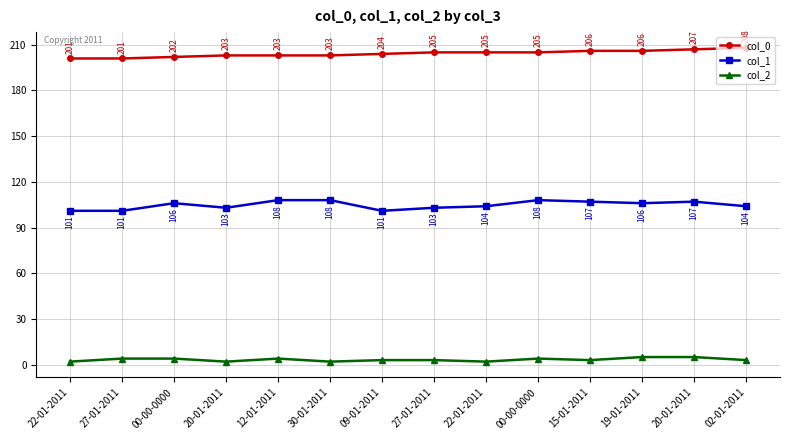

How many lines are shown in the chart?

3